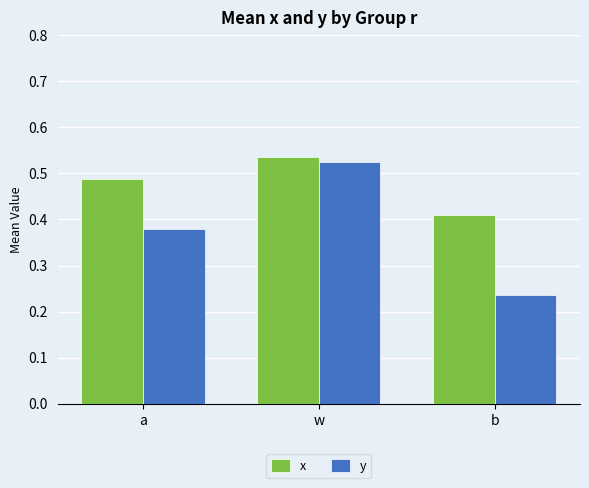

Is the value of y at a greater than the value of x at w?

No